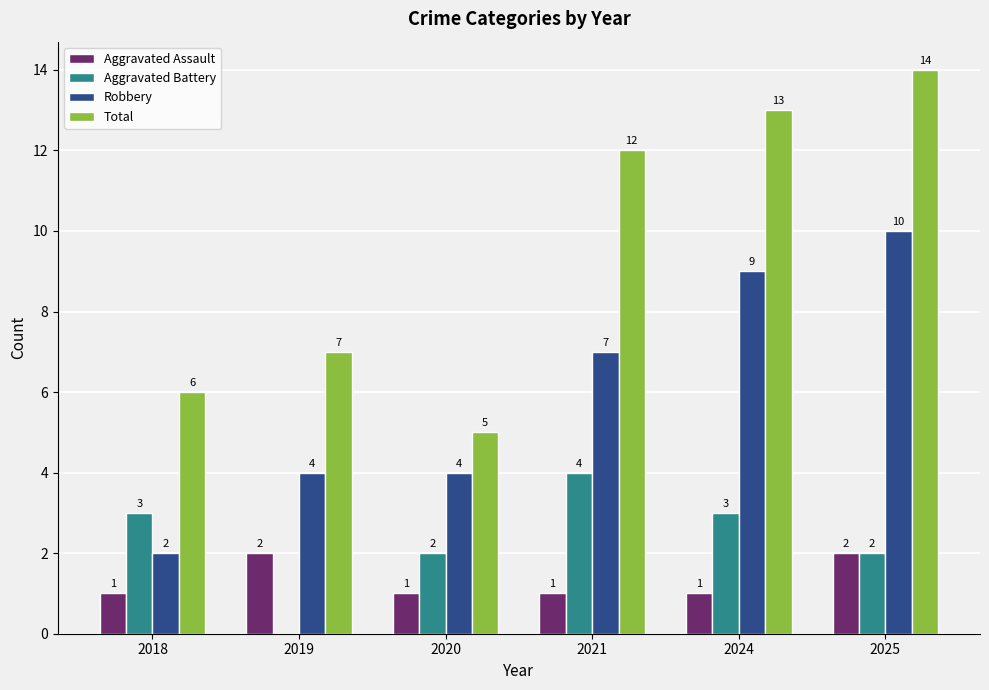

Which series has the largest total across all categories?

Total